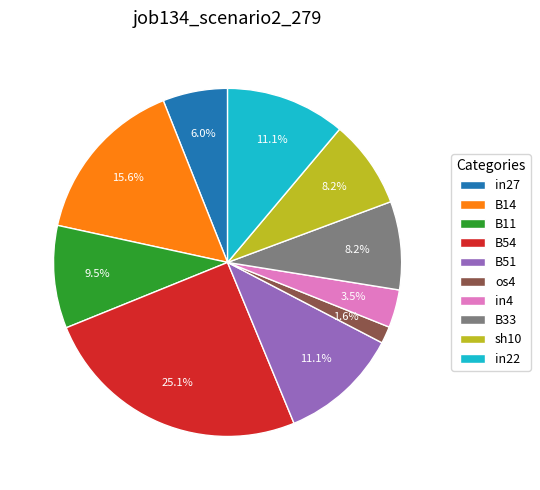

How much of the chart is everything except B11?

90.5%